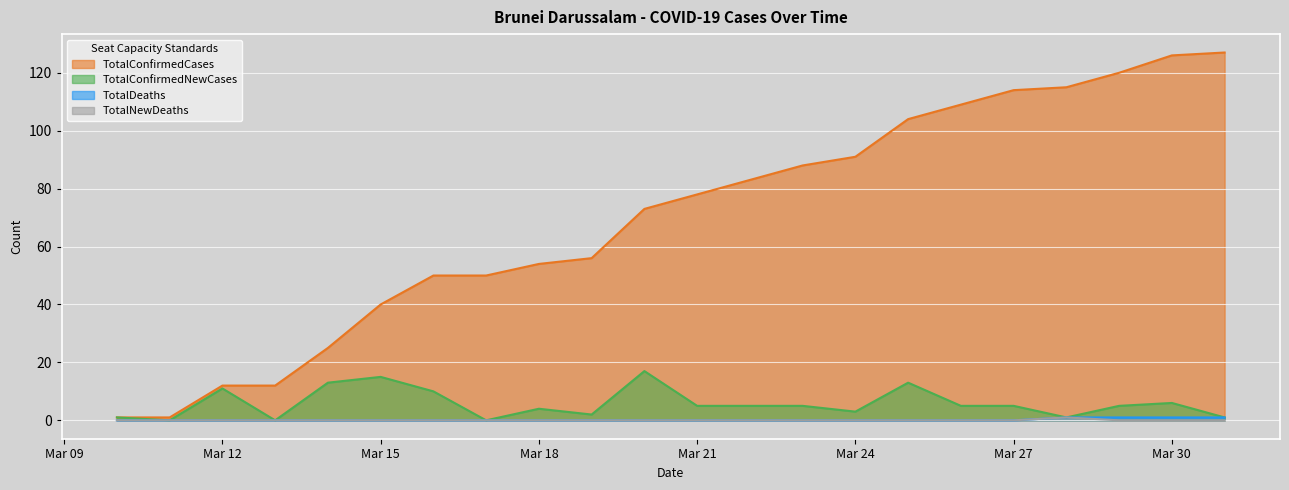

At which label is TotalConfirmedCases closest to 64?

2020-03-19